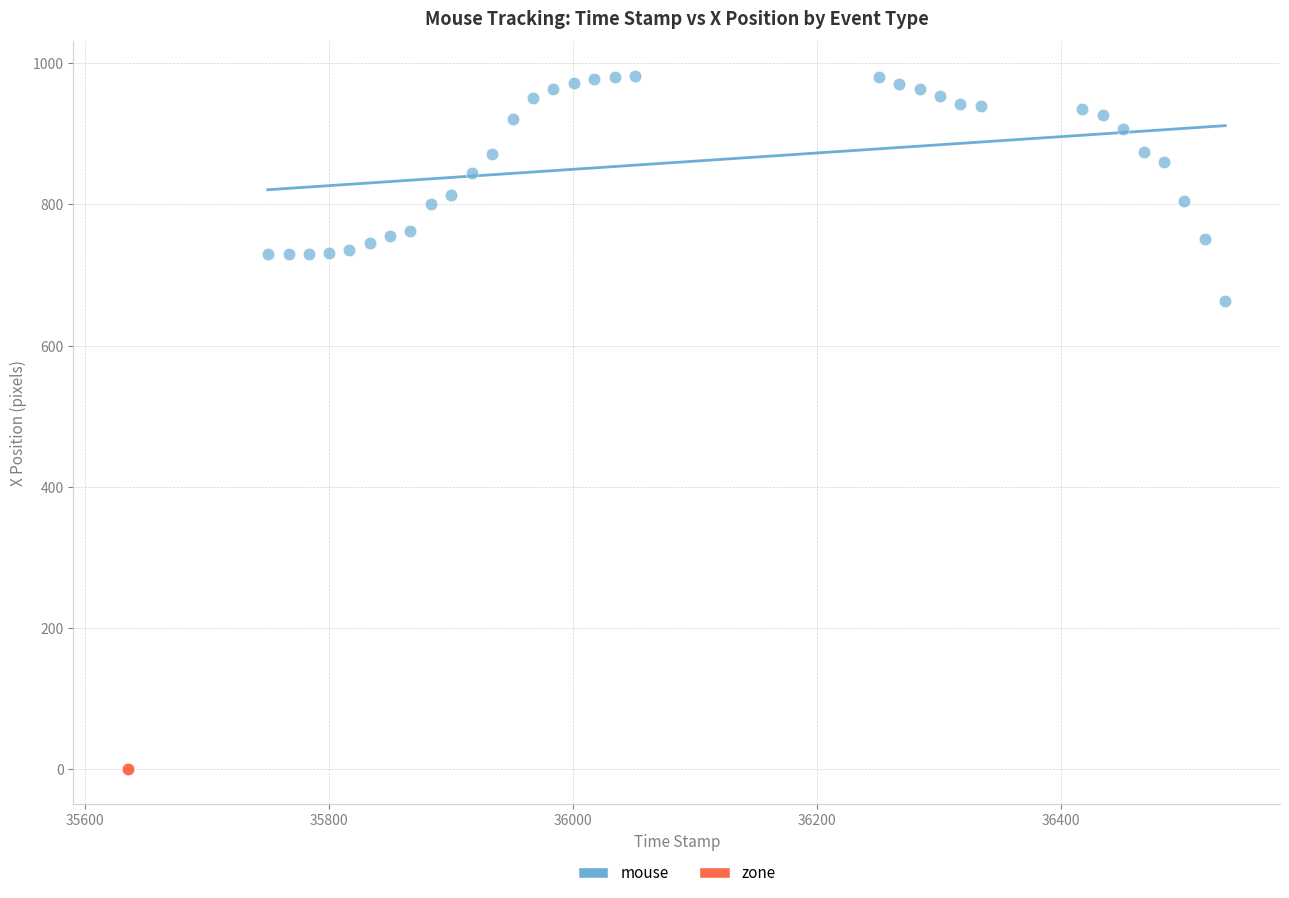

Which series contains the highest Y value?

mouse